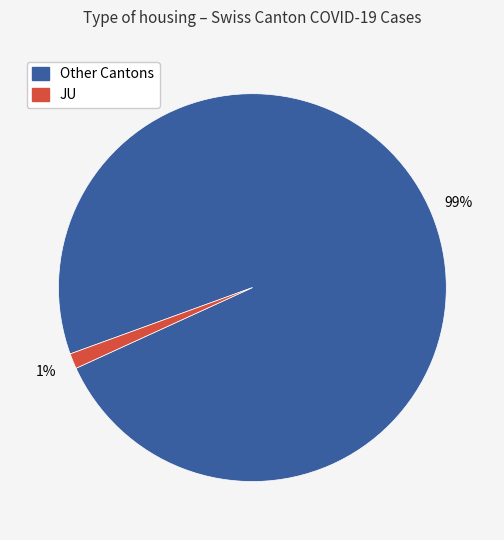

Is there a majority slice in this chart?

Yes